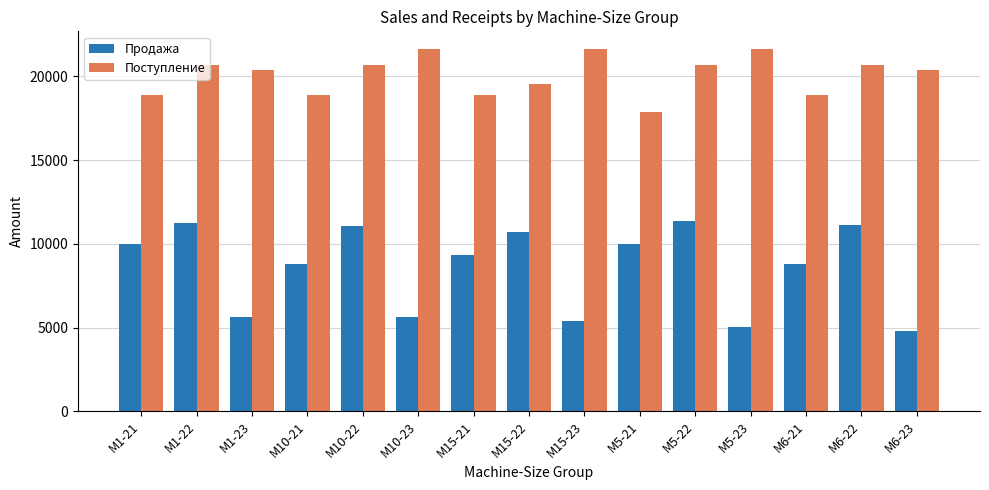

At M10-21, list the series in order from largest to smallest.

Поступление, Продажа